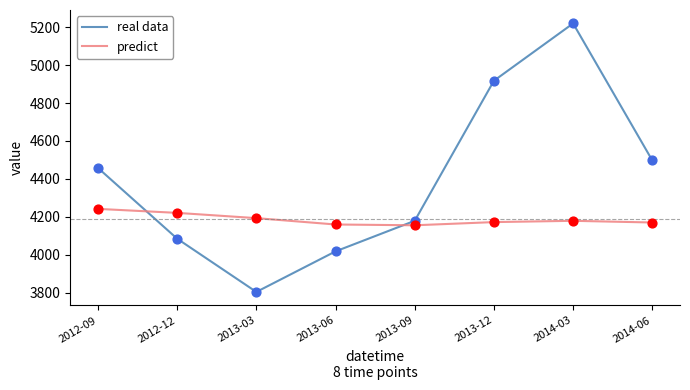

What are all the series names shown in the legend?

real data, predict